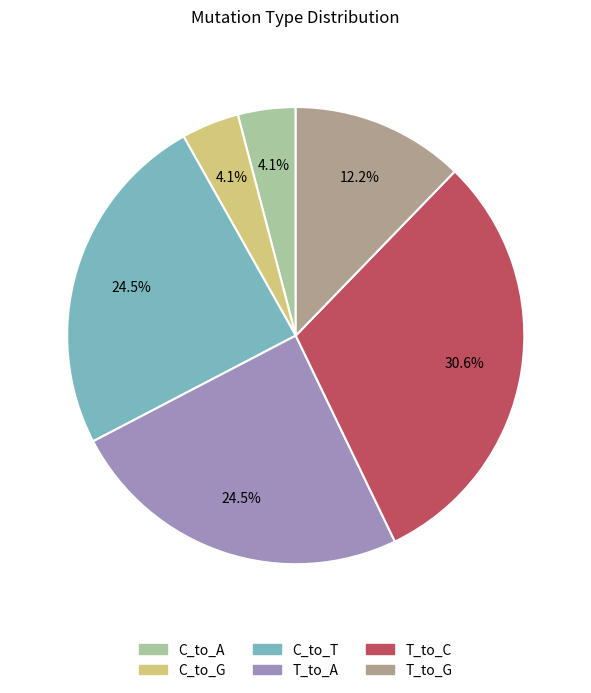

Does C_to_G represent more than half of the total?

No